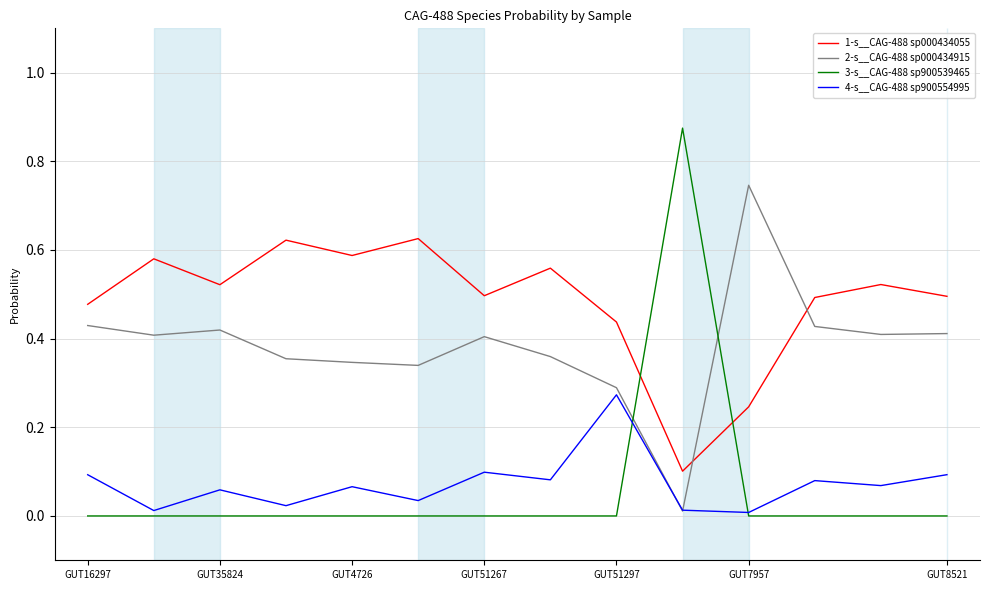

Does the chart have visible grid lines?

Yes